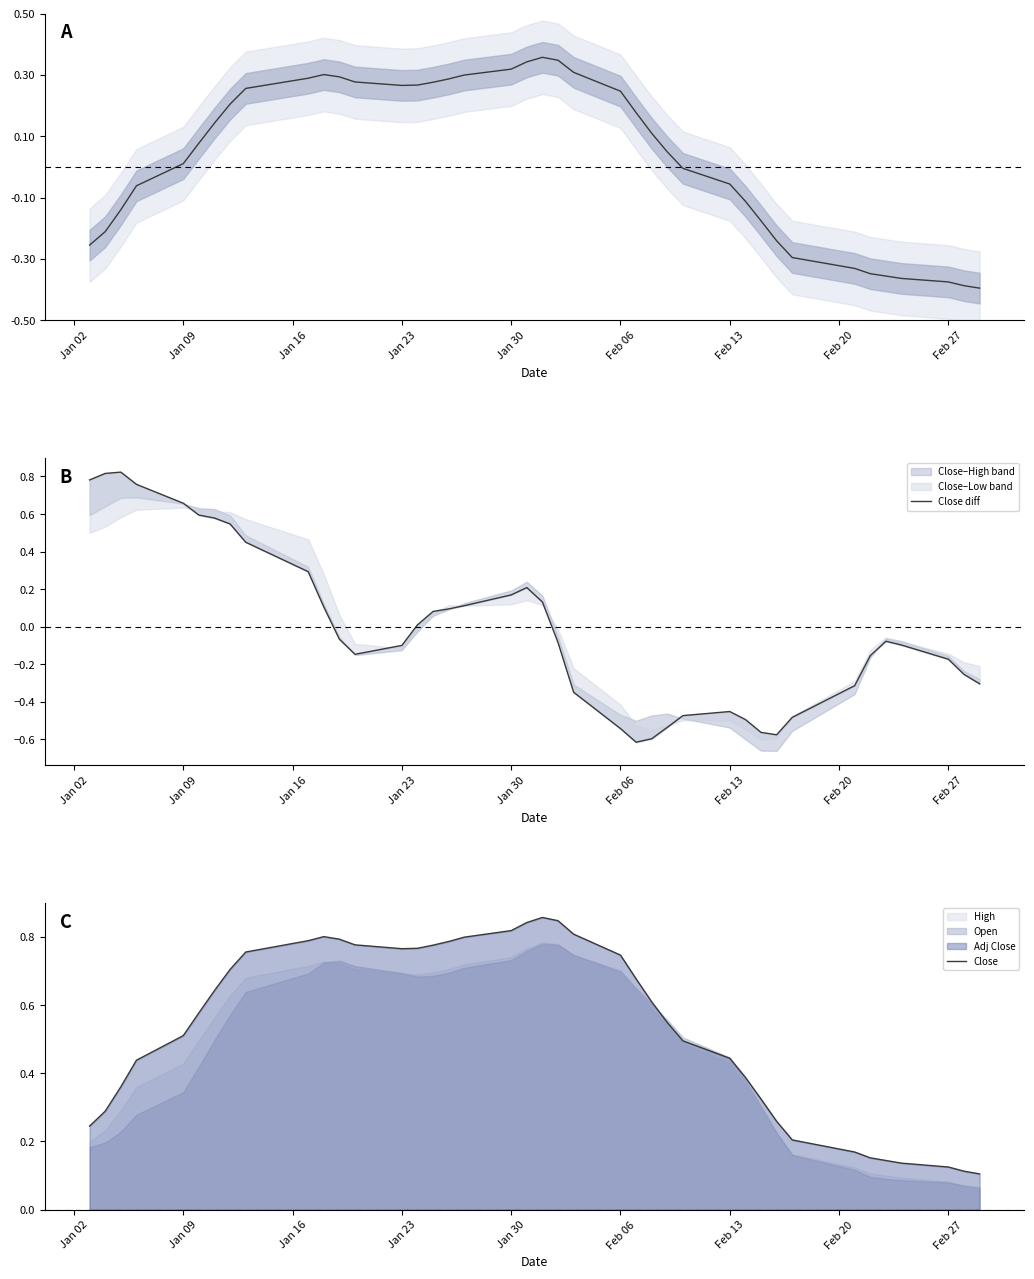

Reading left to right, what are all the values shown in this chart?

Close: 0.2	0.3	0.4	0.4	0.5	0.6	0.6	0.7	0.8	0.8	0.8	0.8	0.8	0.8	0.8	0.8	0.8	0.8	0.8	0.8	0.9	0.8	0.8	0.7	0.7	0.6	0.5	0.5	0.4	0.4	0.3	0.3	0.2	0.2	0.2	0.1	0.1	0.1	0.1	0.1
Close diff: 0.8	0.8	0.8	0.8	0.7	0.6	0.6	0.5	0.4	0.3	0.1	-0.1	-0.1	-0.1	0.0	0.1	0.1	0.1	0.2	0.2	0.1	-0.1	-0.3	-0.5	-0.6	-0.6	-0.5	-0.5	-0.5	-0.5	-0.6	-0.6	-0.5	-0.3	-0.2	-0.1	-0.1	-0.2	-0.3	-0.3